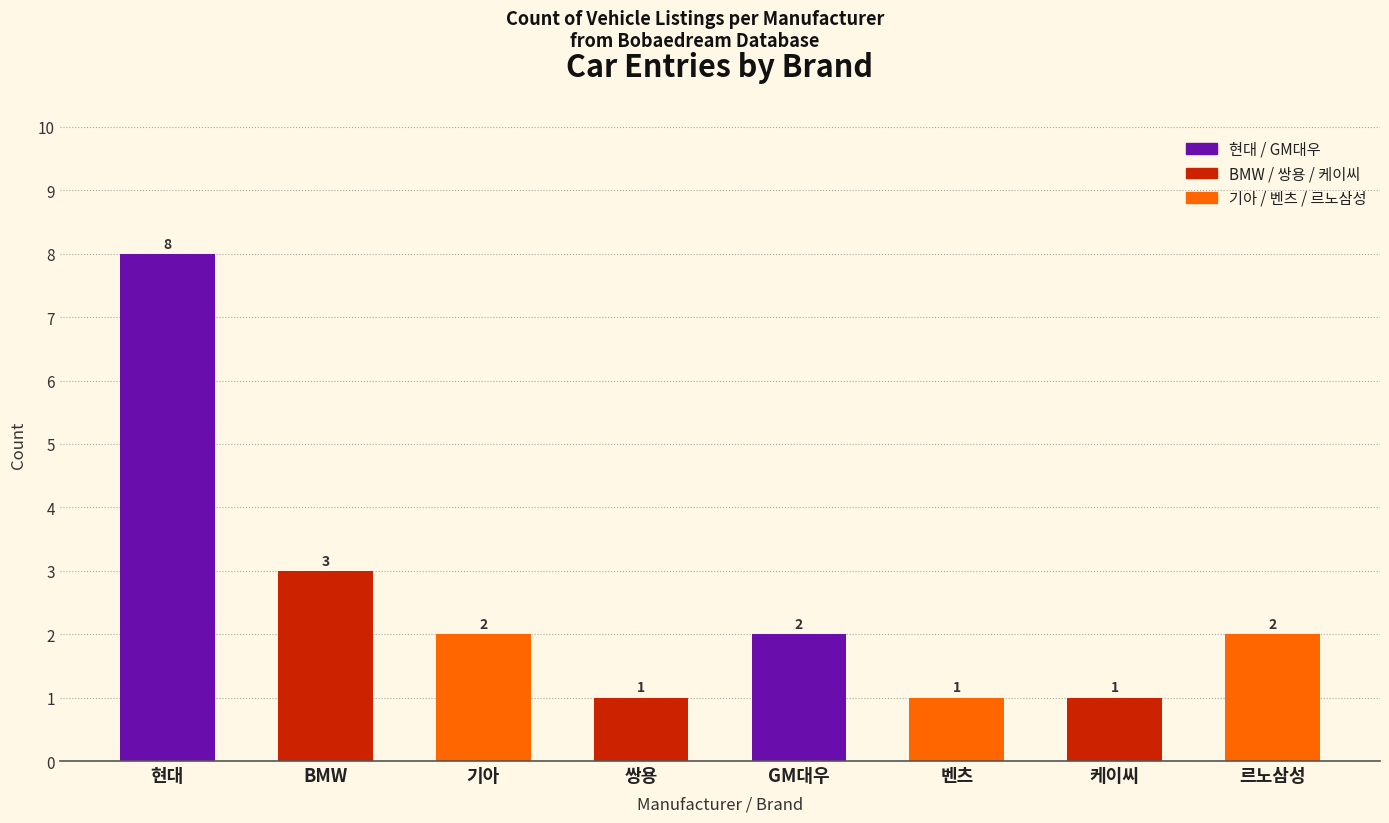

What is the greatest value displayed?

8